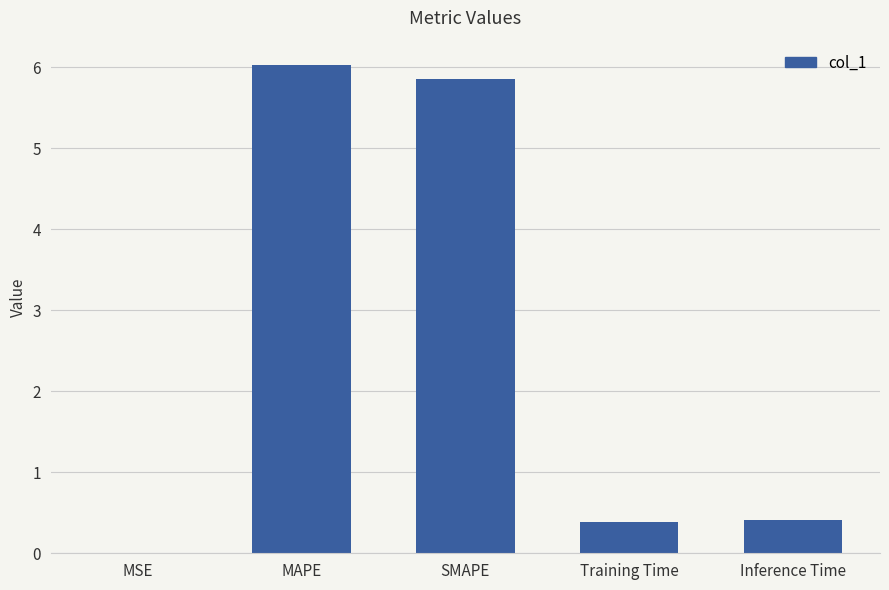

What is the sum of all values?

12.7